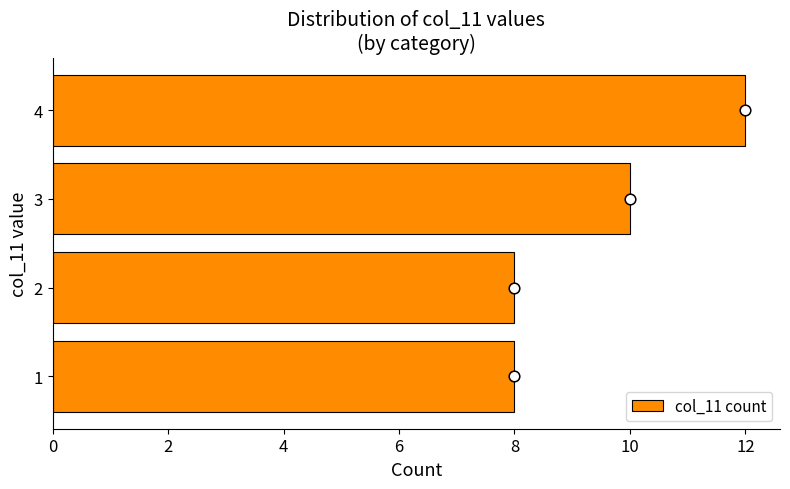

The value of col_11 count at 3 is 10. True or false?

True